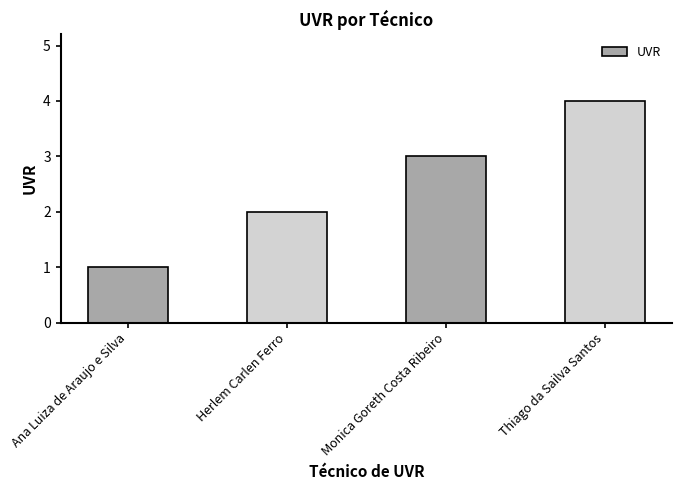

At which label is the value closest to 2?

Herlem Carlen Ferro